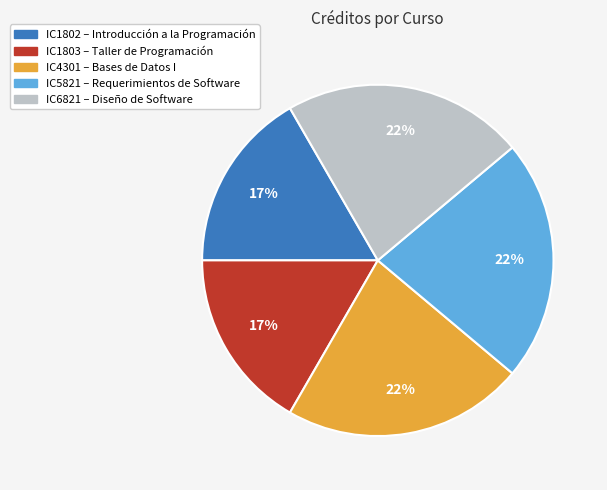

True or false: IC6821 accounts for 22% of the total.

True